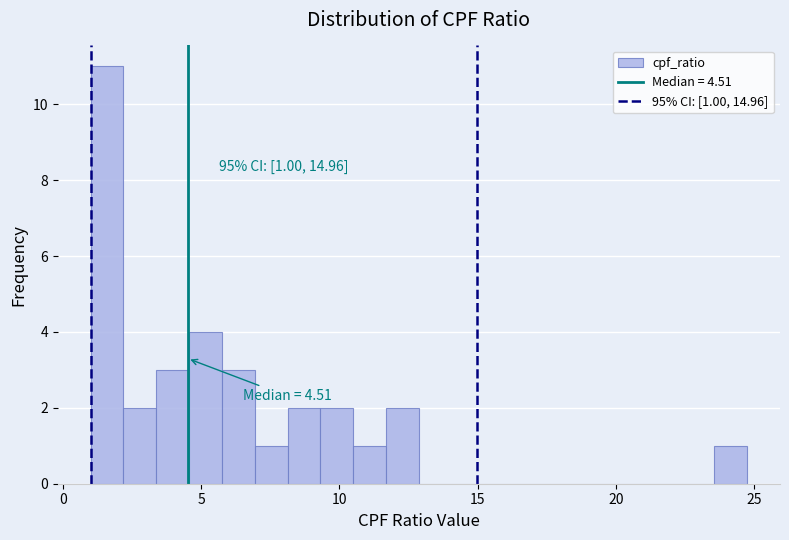

Read against the x-axis, roughly where is the centre of the tallest bar?

1.5